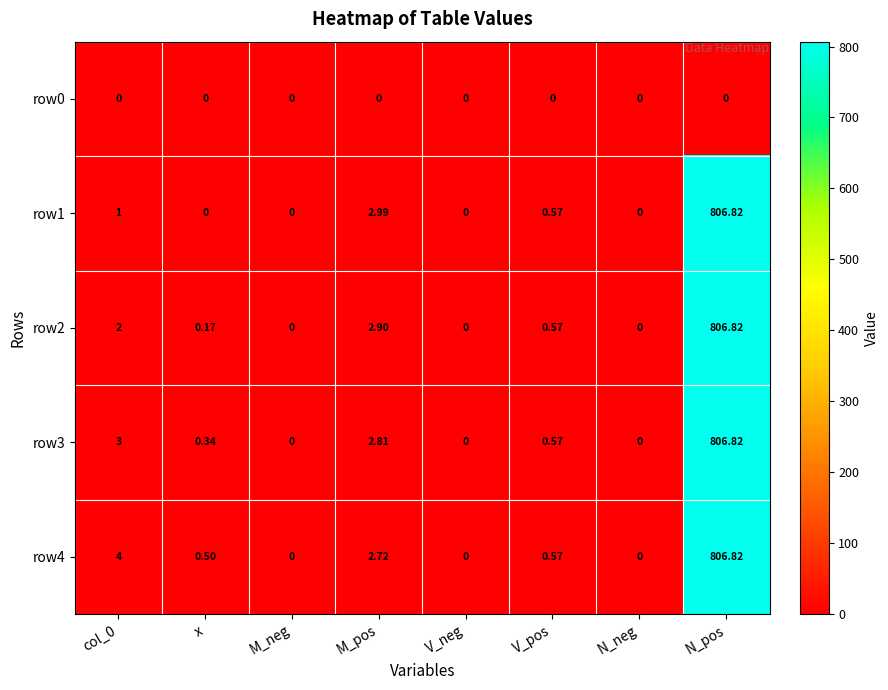

At how many categories does at least one series exceed 144?

1